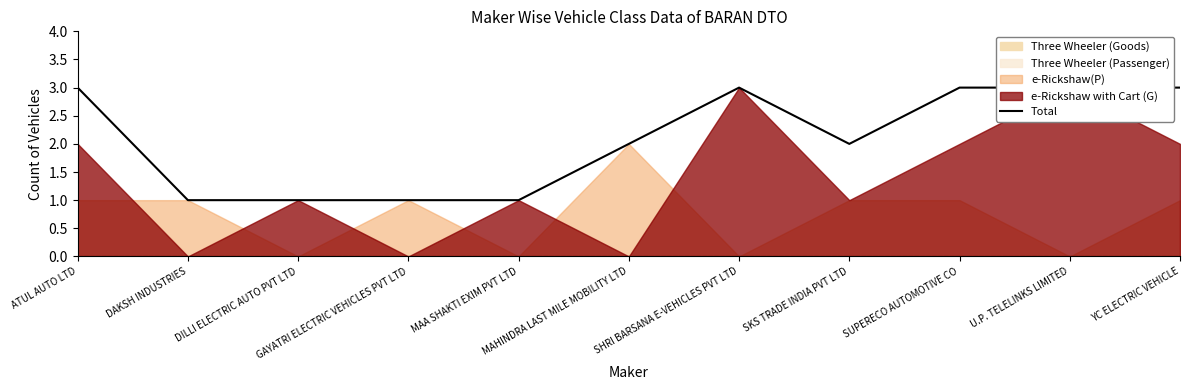

The value at MAA SHAKTI EXIM PVT LTD is 0. True or false?

False